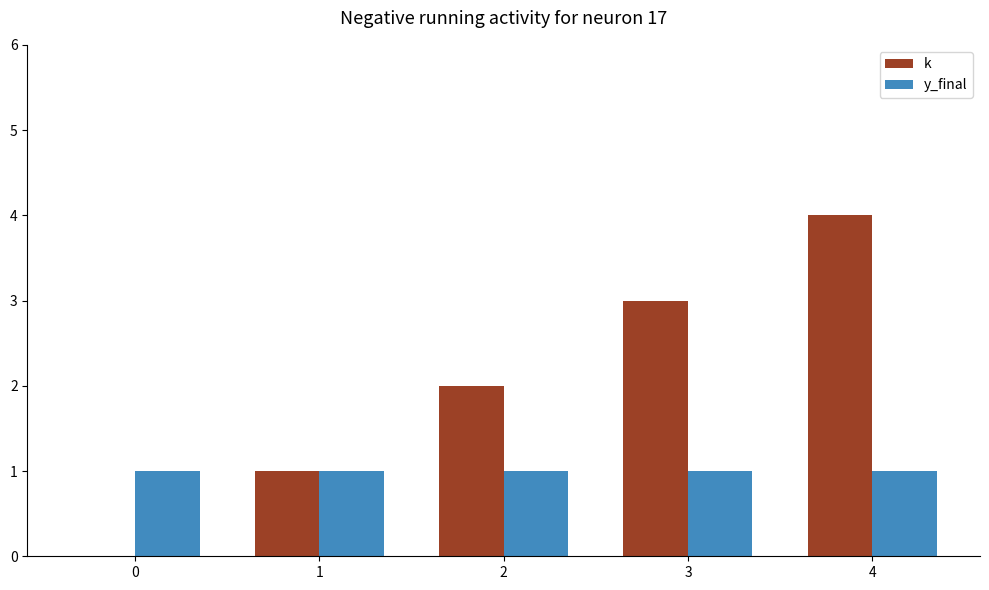

What is the maximum value shown in the chart?

4